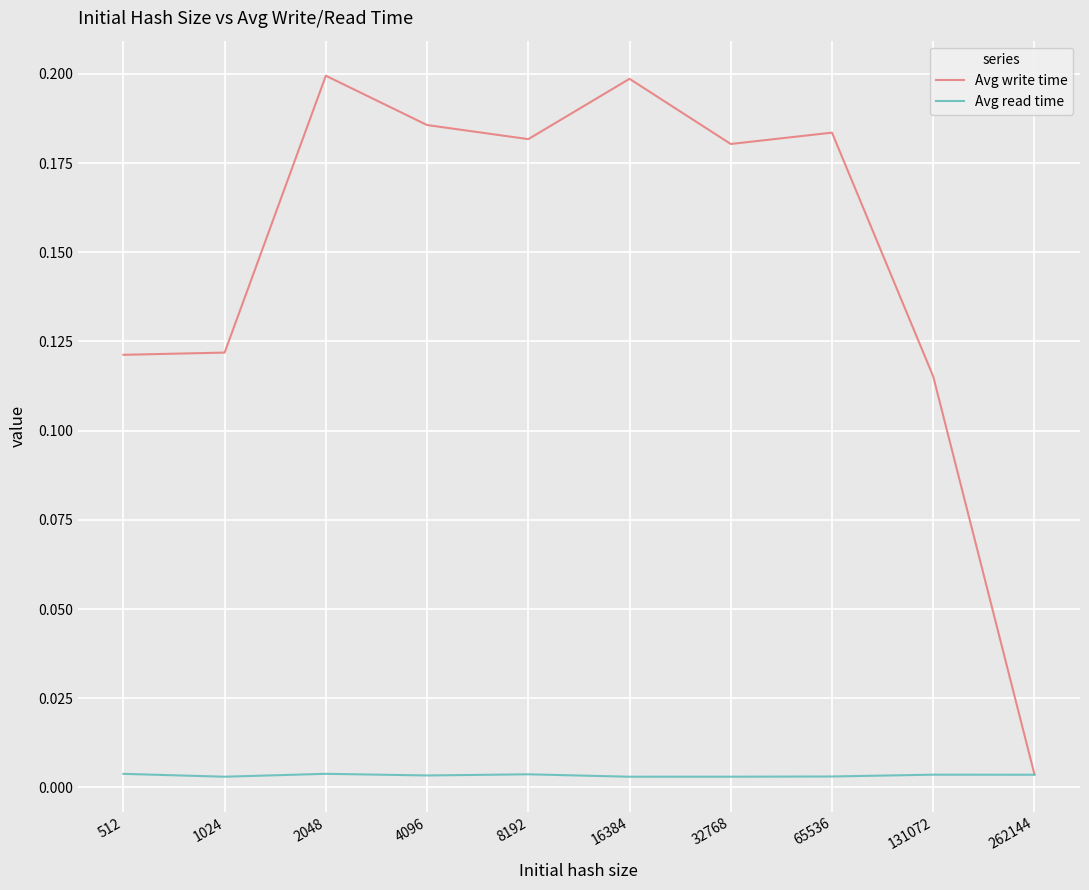

Which series has the largest total across all categories?

Avg write time